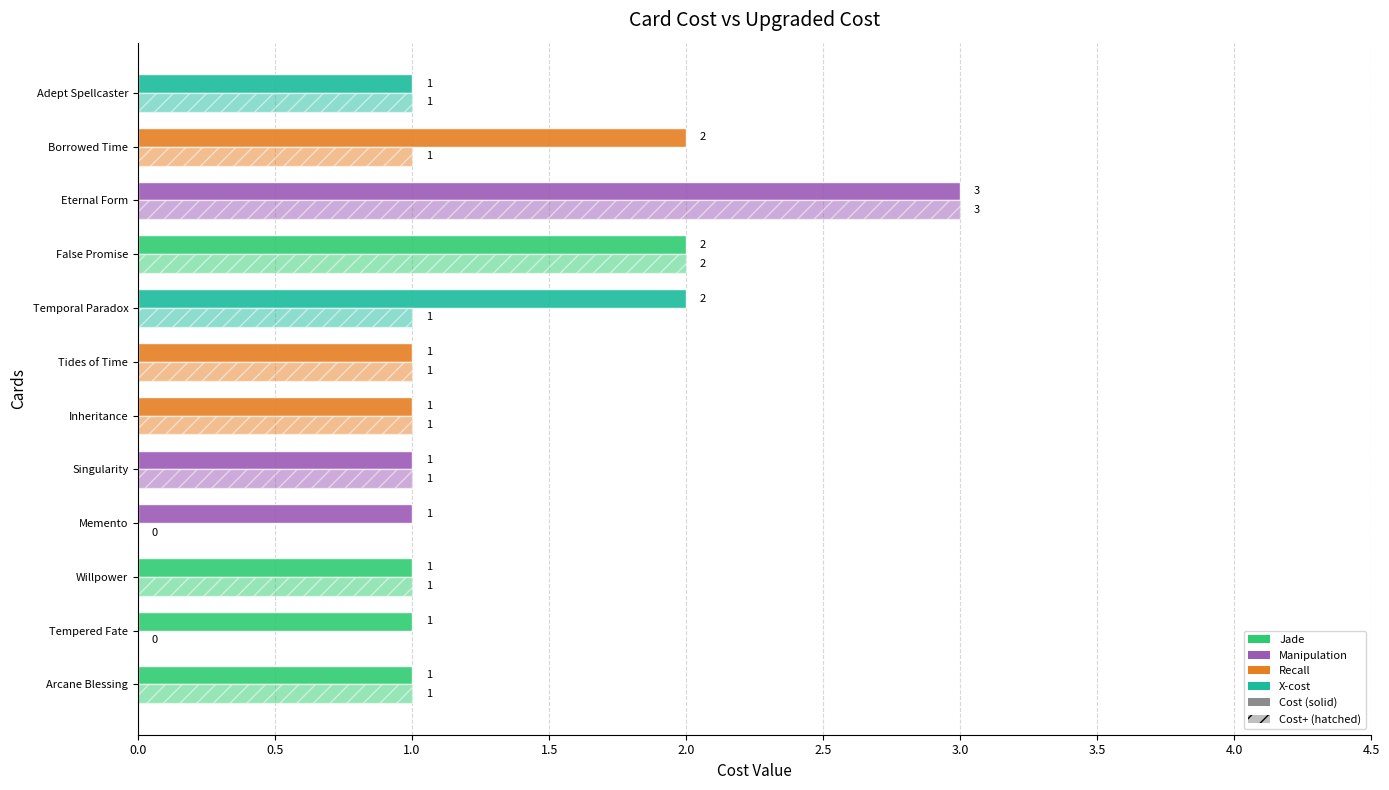

Count the number of categories in the chart.

12